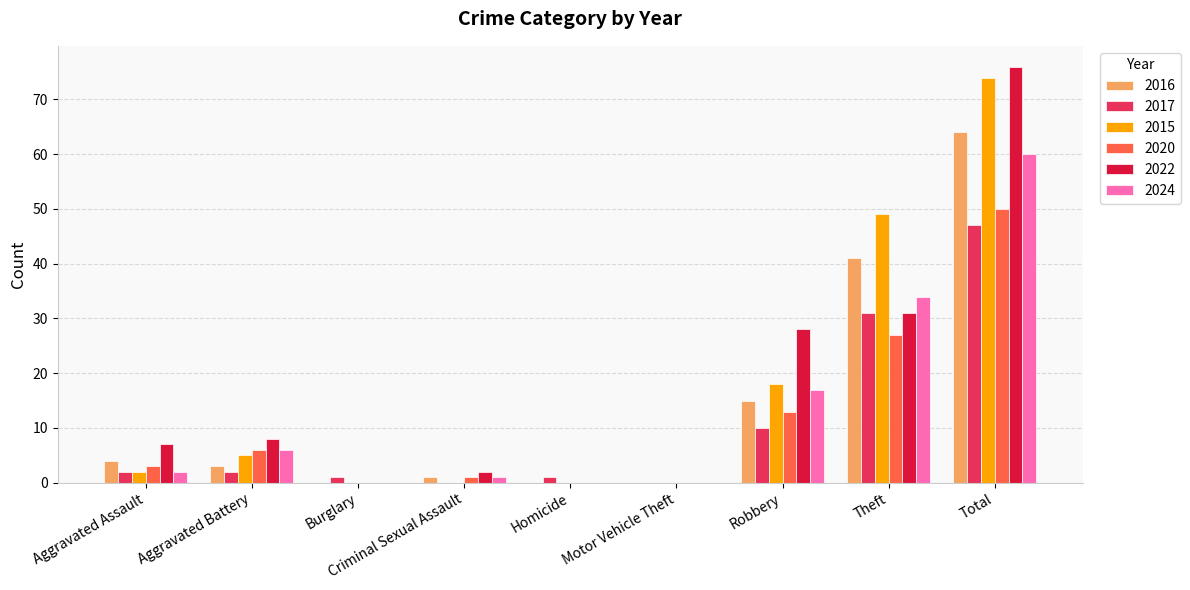

What are all the series names shown in the legend?

2016, 2017, 2015, 2020, 2022, 2024